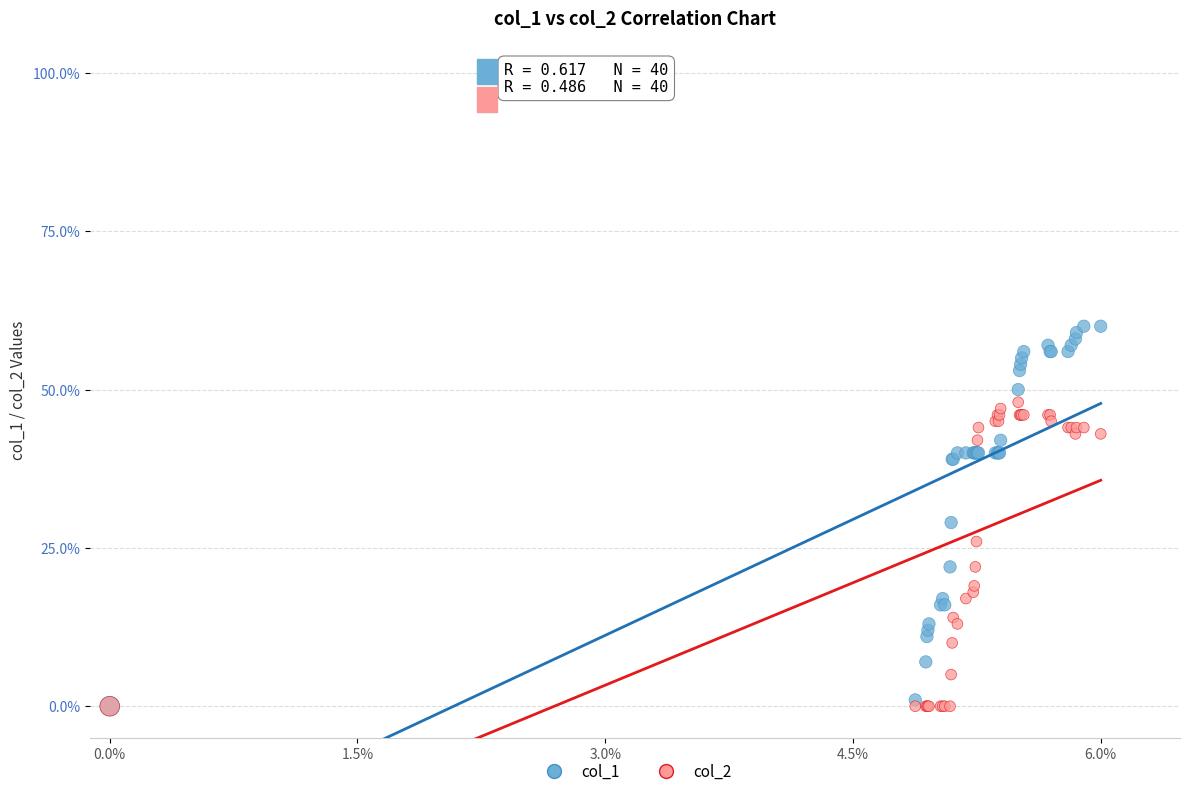

What are all the series names shown in the legend?

col_1, col_2